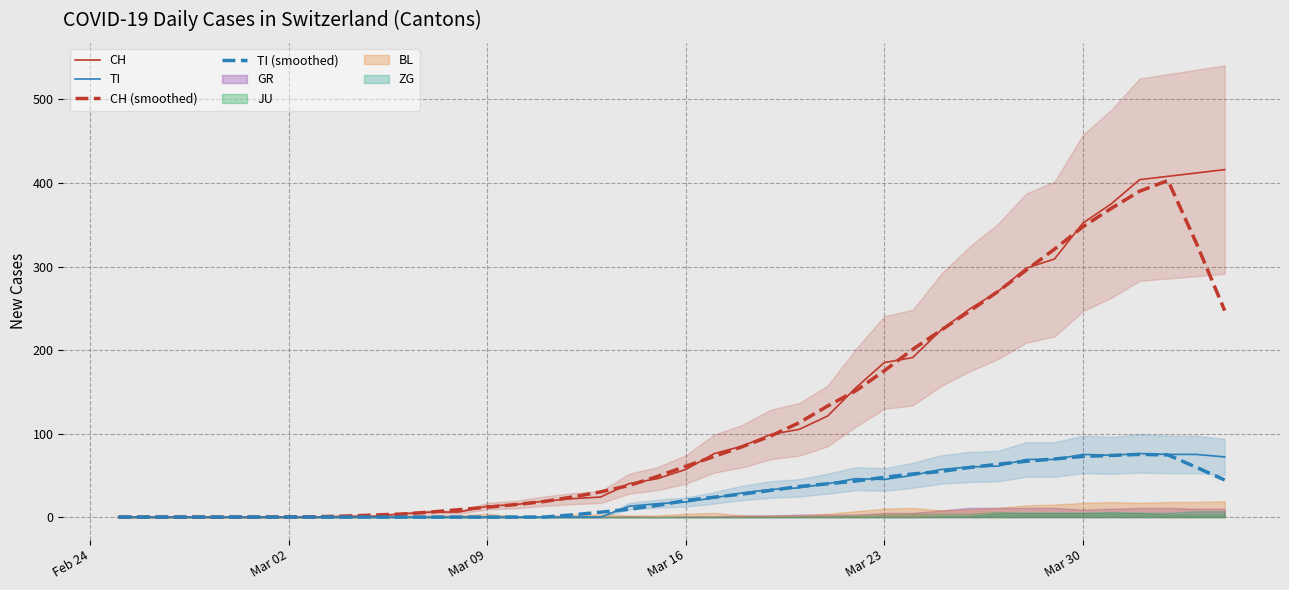

Is this an area chart (filled region under the line)?

No